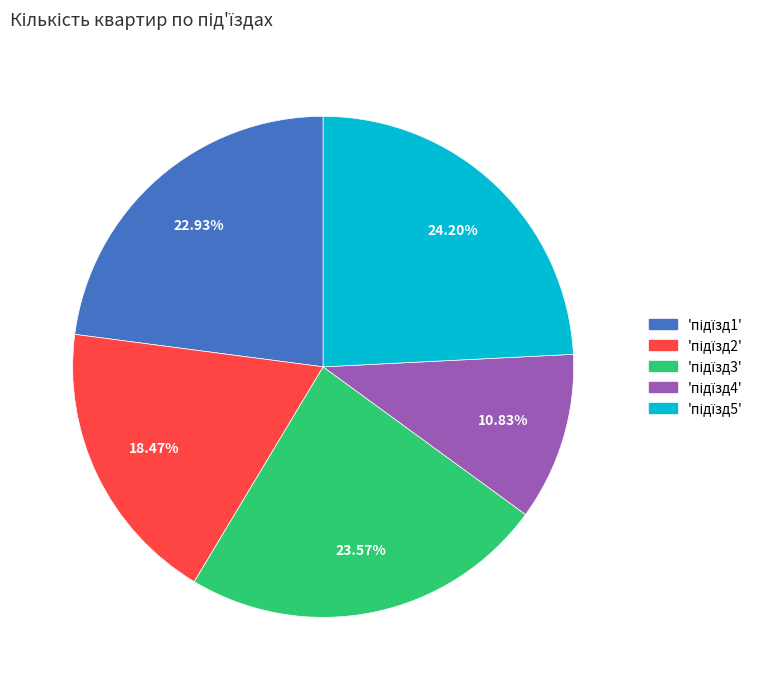

Is there a majority slice in this chart?

No